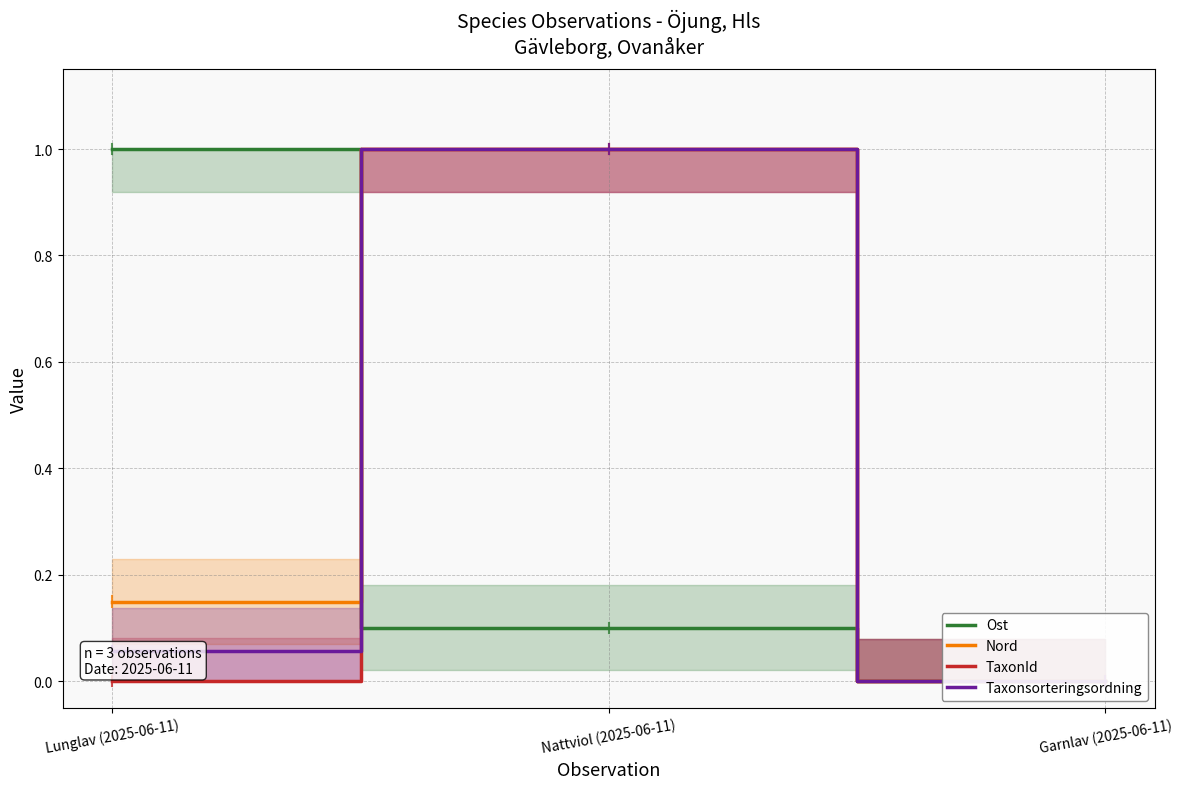

The value of Taxonsorteringsordning at Nattviol (2025-06-11) is 1.6. True or false?

False